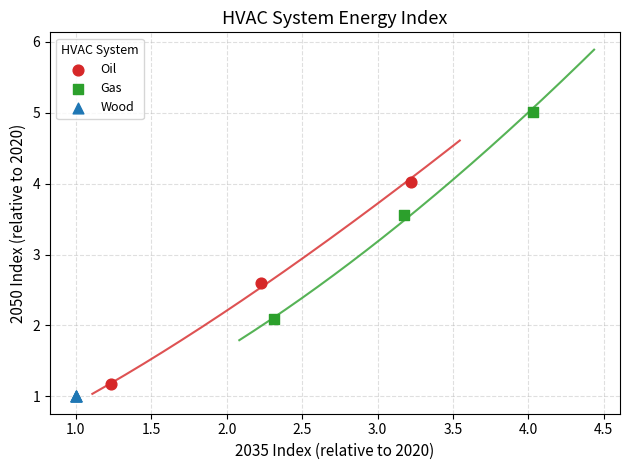

Which series contains the highest Y value?

Gas